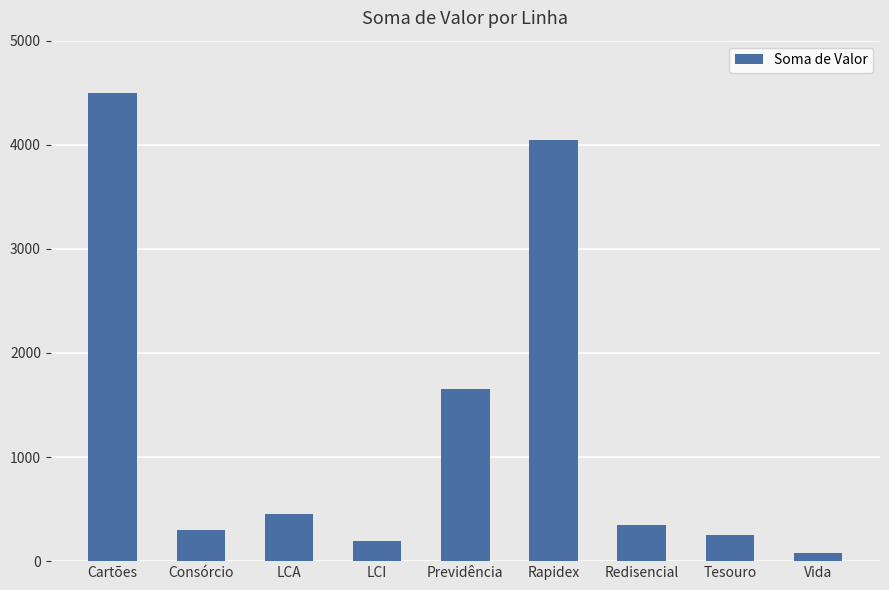

What is the sum of all values?

11820